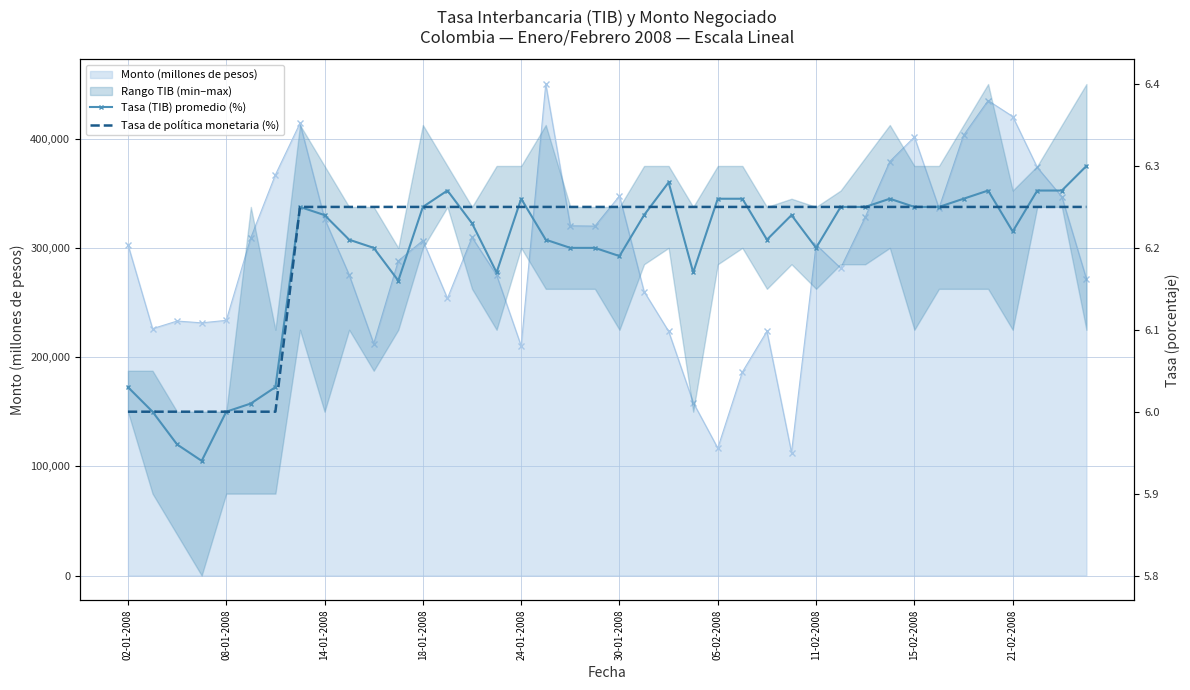

At which label does Tasa de política monetaria (%) reach its minimum?

02-01-2008